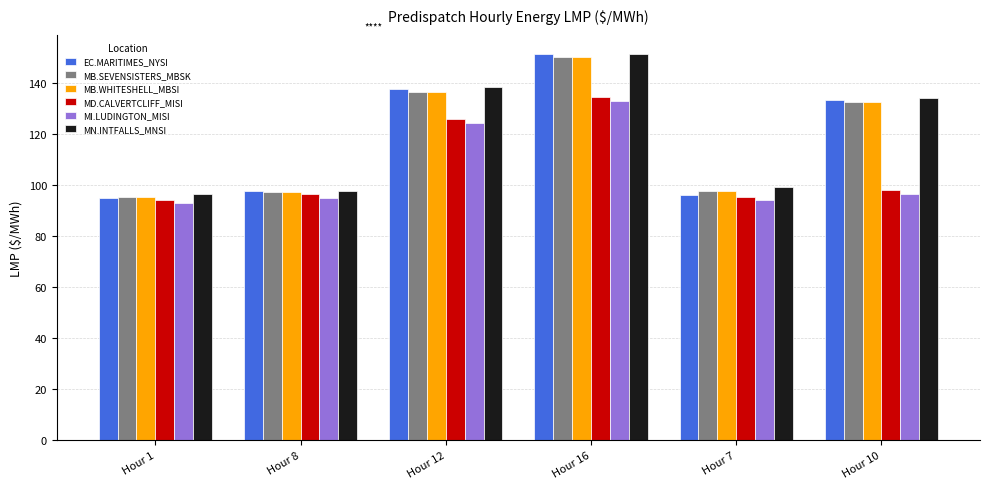

What is the value of the MB.WHITESHELL_MBSI bar at the 2nd from the left?

97.4